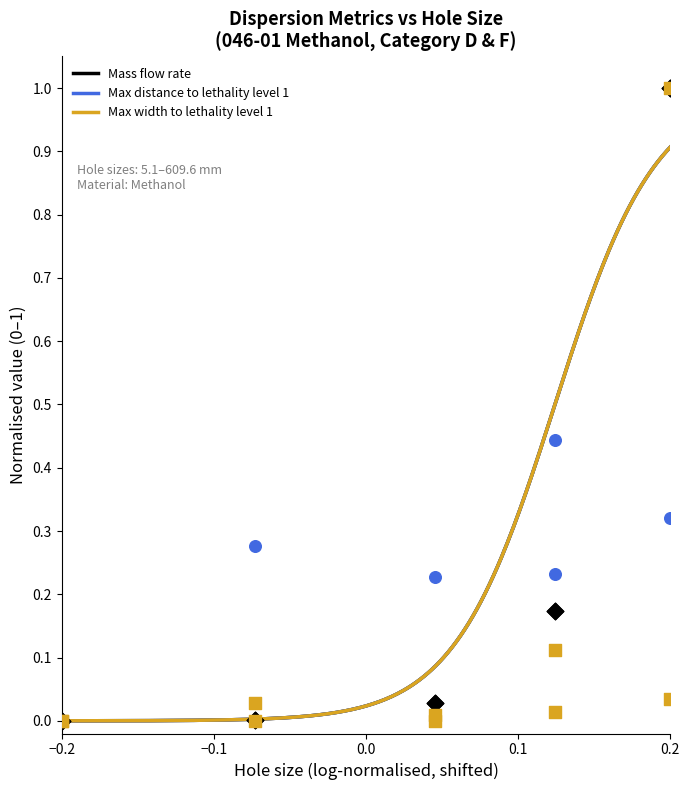

At how many categories does at least one series exceed 0?

10